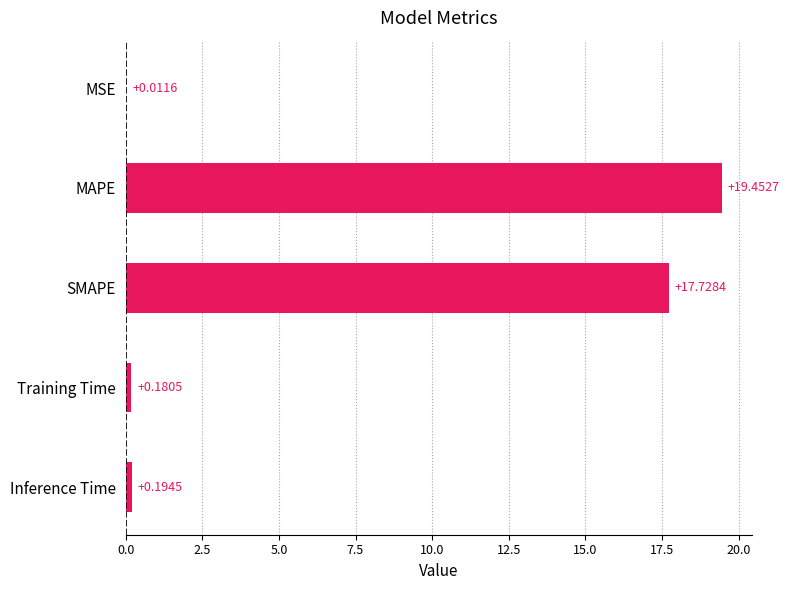

What is the greatest value displayed?

19.5